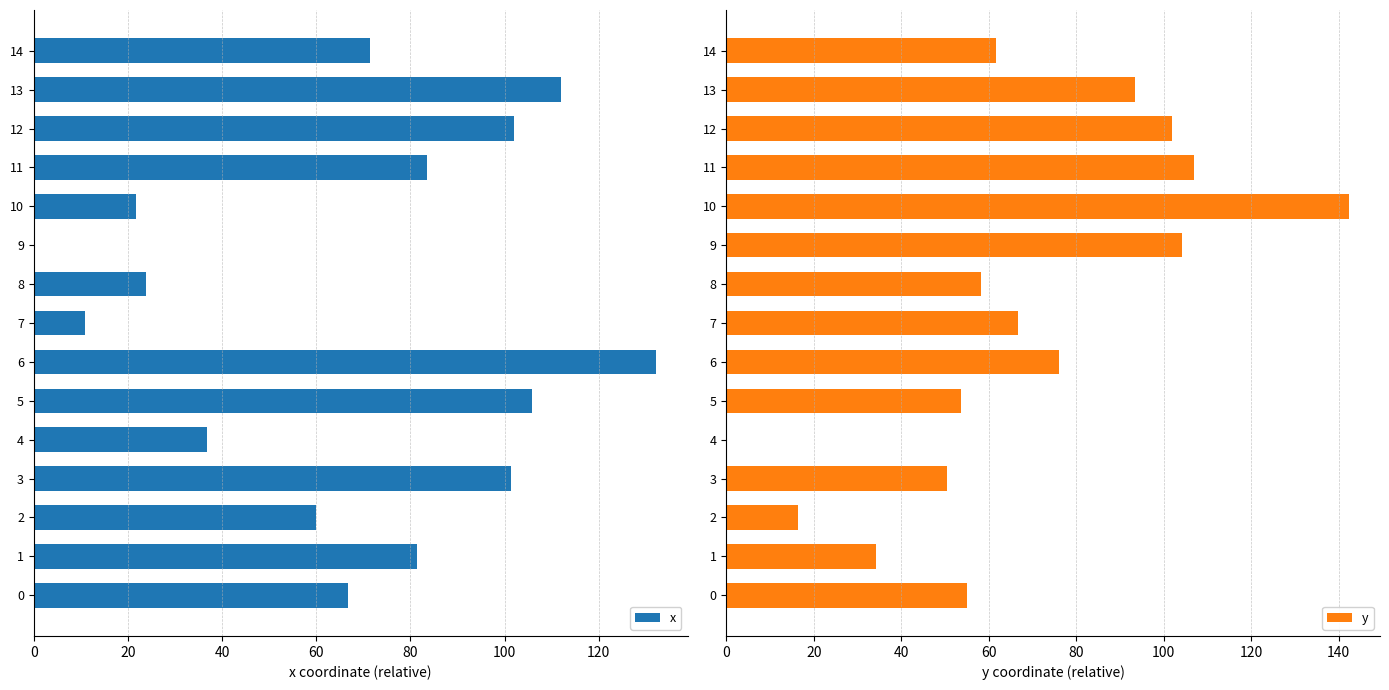

What is the greatest value displayed?

142.4